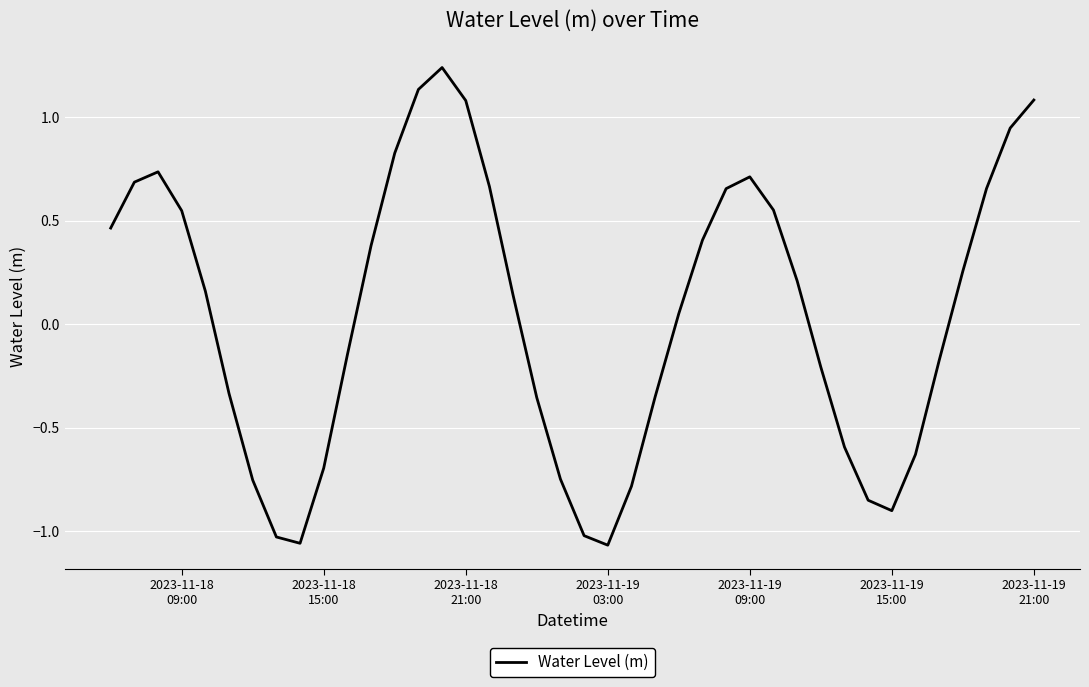

What is the difference between the maximum and minimum values?

2.3